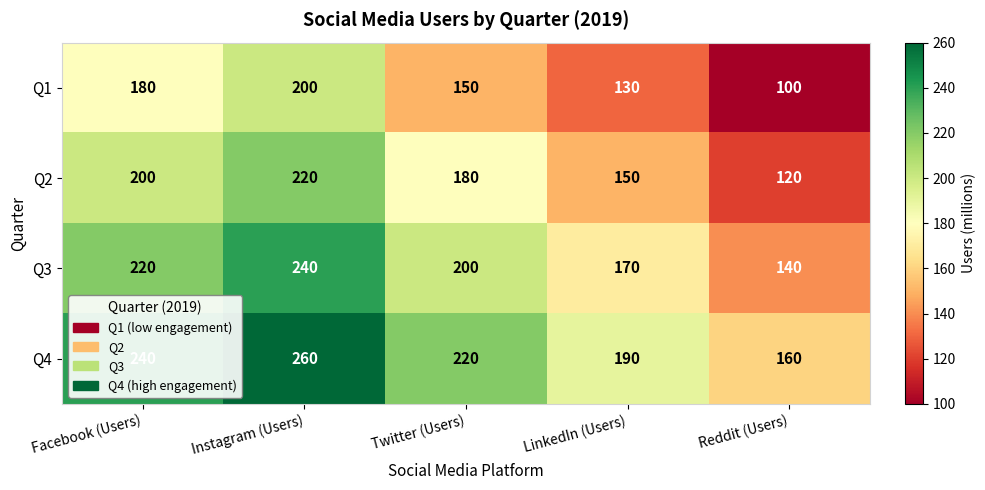

Which series has the largest total across all categories?

Q4